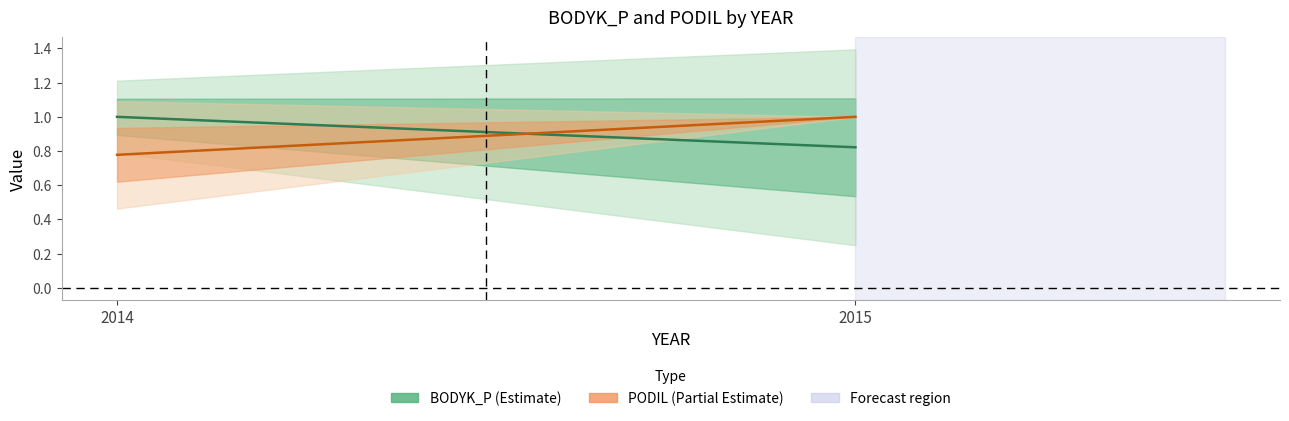

Count the PODIL values in the range 0 to 1.

2